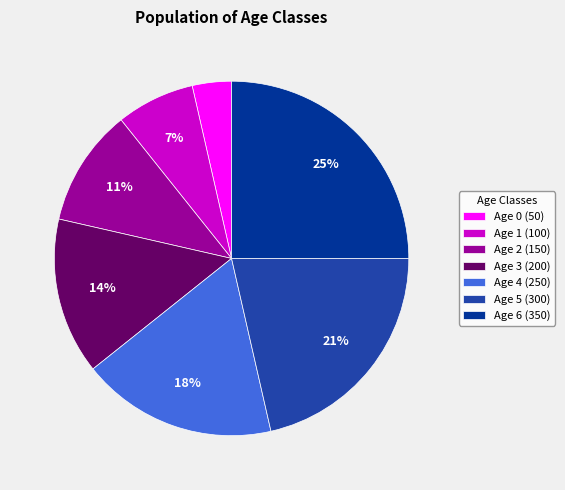

Which slice is the largest?

Age 6